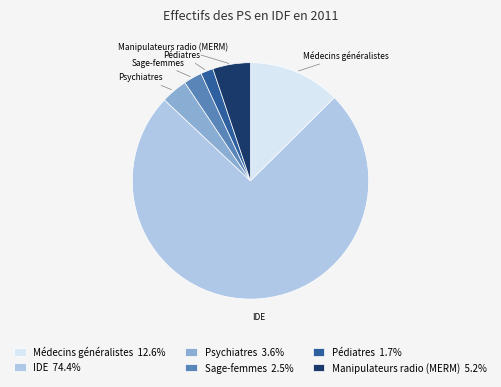

Do Psychiatres and Sage-femmes together represent more than half of the pie?

No